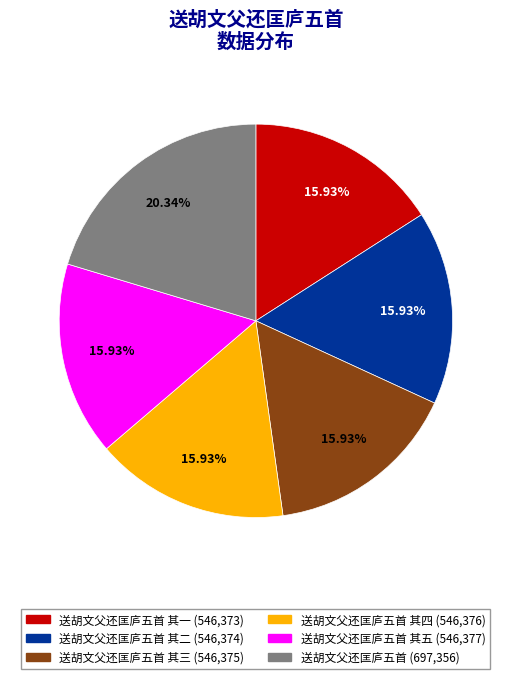

Does 送胡文父还匡庐五首 (697,356) represent more than half of the total?

No